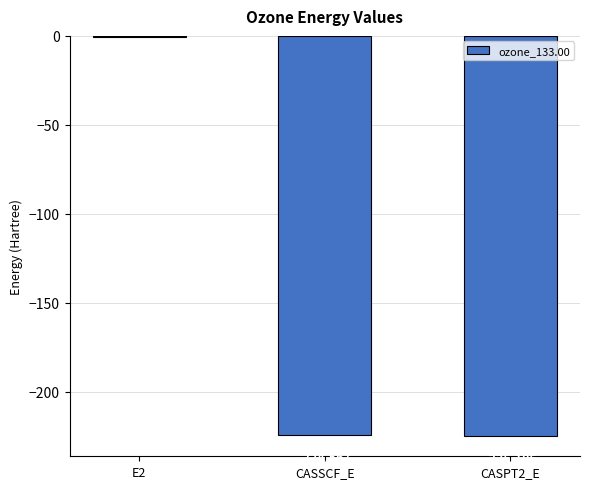

Between CASPT2_E and CASSCF_E, which is larger?

CASSCF_E